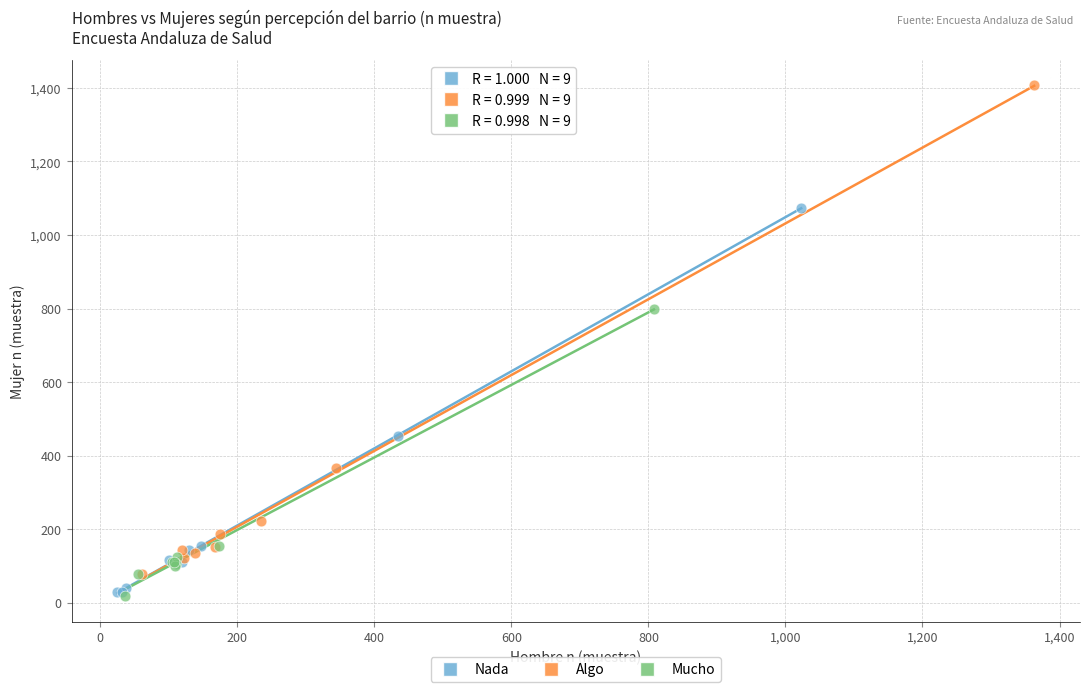

Which series reaches the maximum Y coordinate?

Algo